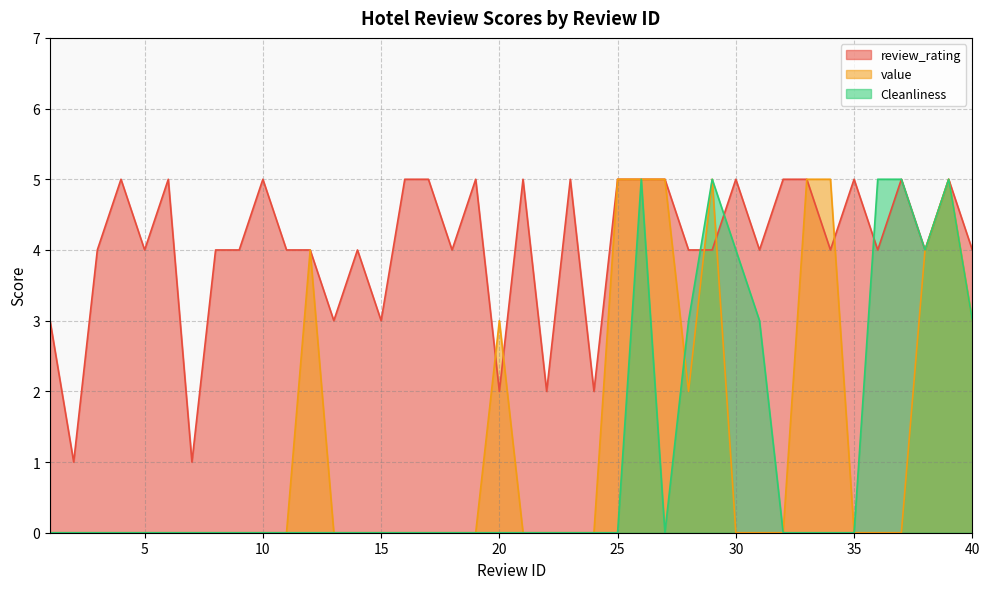

Where does the review_rating series first go above 4?

4